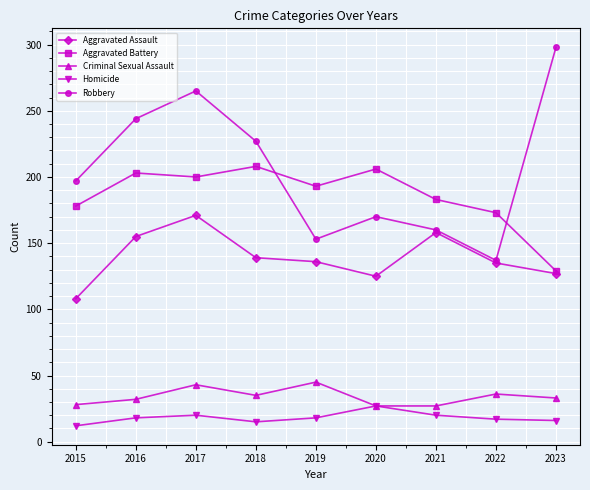

Which category has the highest value in the Homicide series?

2020